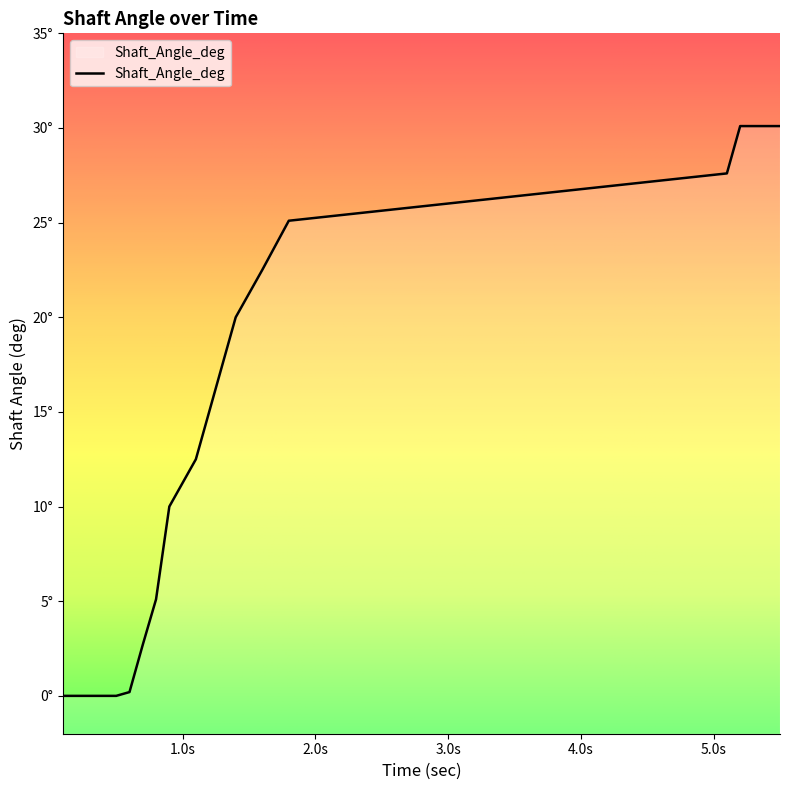

What is the change in value from 0.3 to 0.9?

+10.0